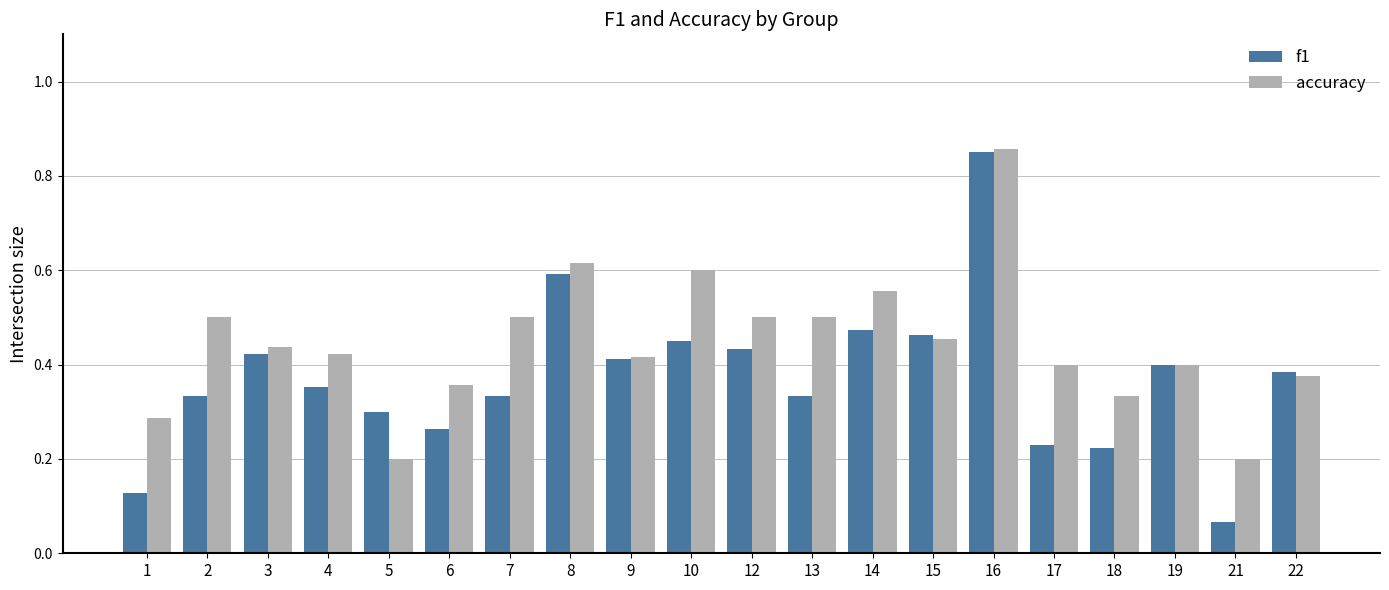

At which label does f1 reach its peak?

16